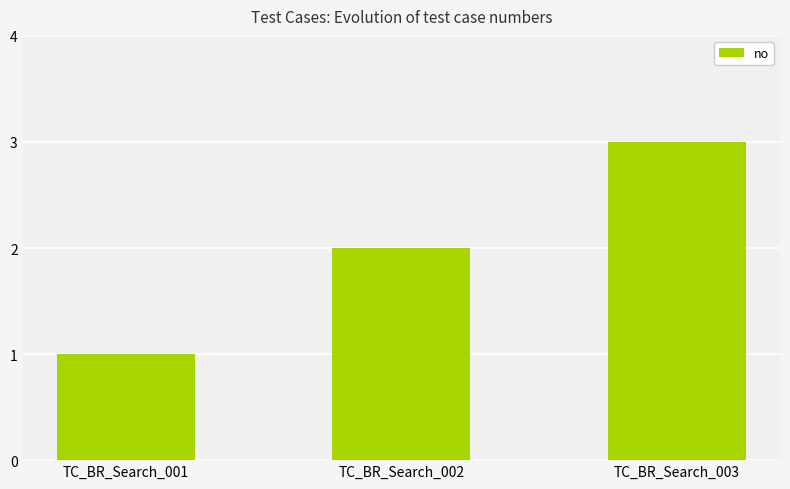

Are the bars grouped side by side (vs. stacked)?

No